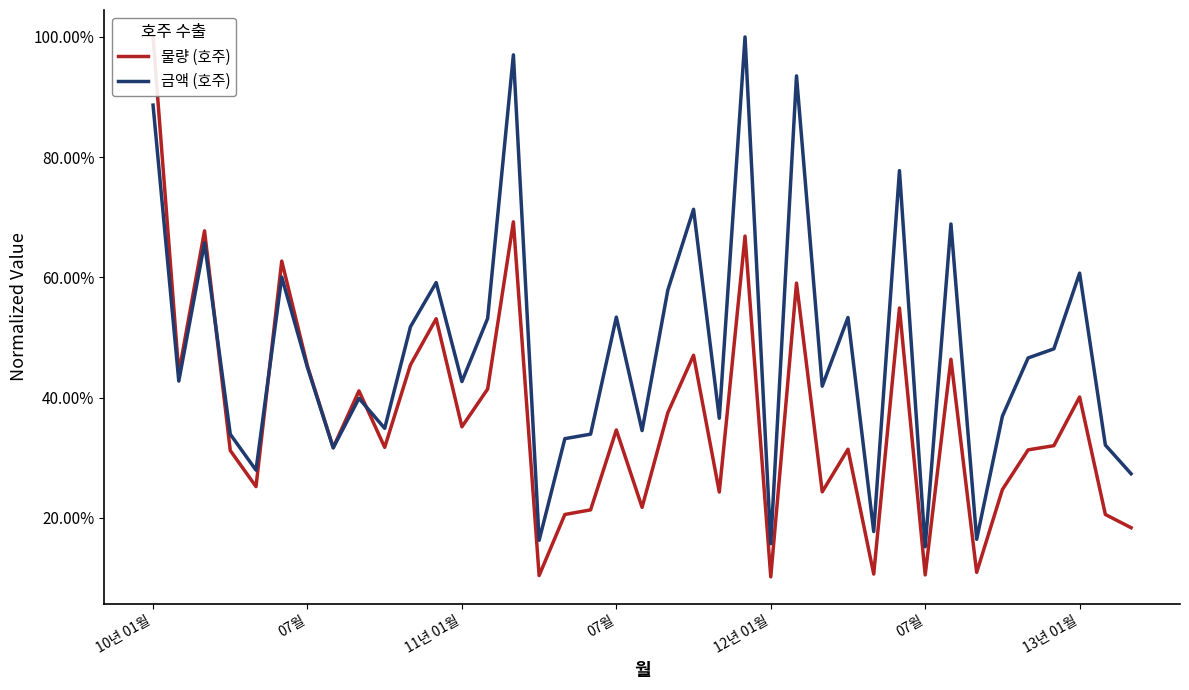

What is the approximate value of 금액 (호주) at 27?

0.5